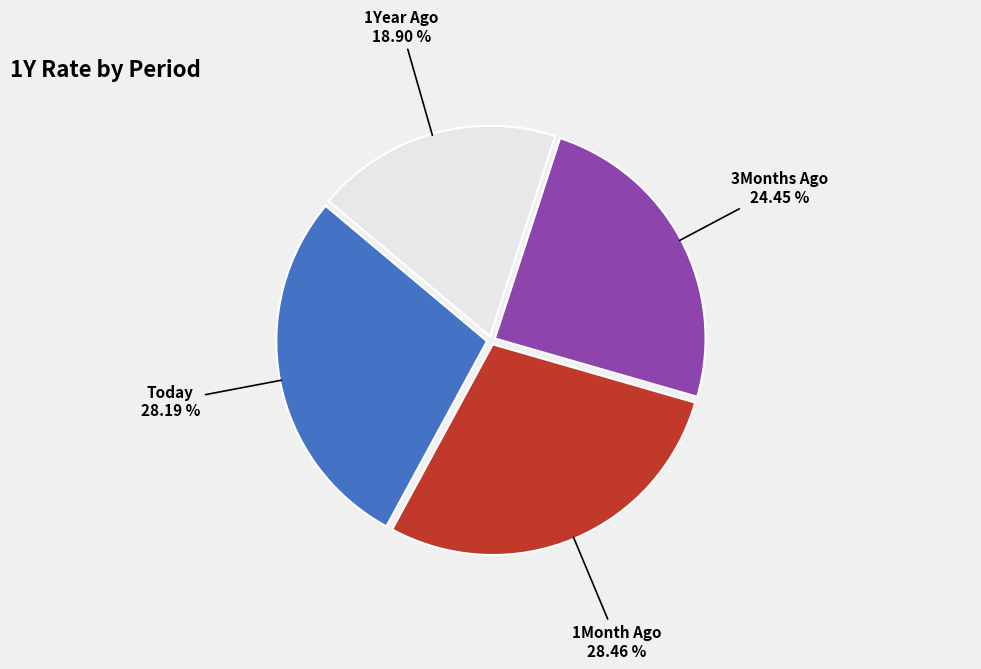

Is there a majority slice in this chart?

No